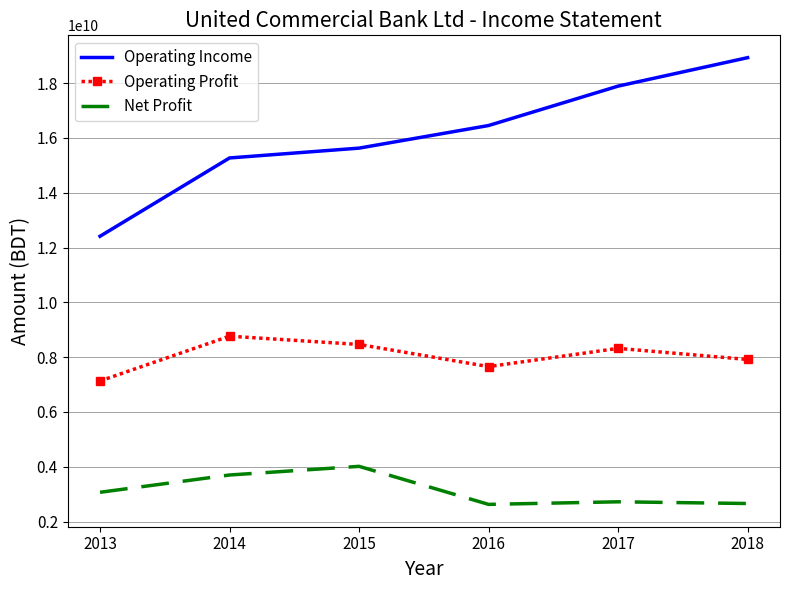

Rank the series by their average value, from highest to lowest.

Operating Income, Operating Profit, Net Profit